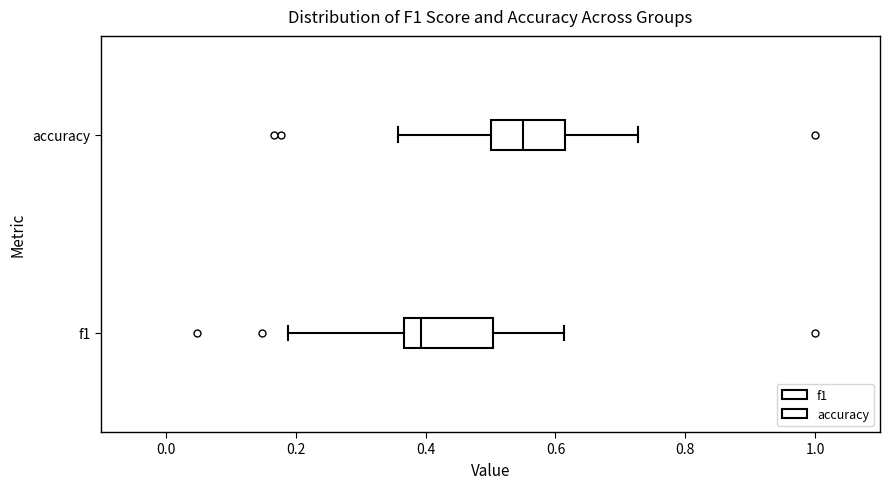

Reading bottom to top, transcribe this box plot: for each box, give where its median line is, the range the box spans, and where its two whiskers end, as read against the x-axis. The values are not printed on the chart, so give them approximately, as read against the axis.

f1: median 0.40, box 0.36 to 0.50, whiskers 0.18 to 0.62
accuracy: median 0.56, box 0.50 to 0.62, whiskers 0.36 to 0.72